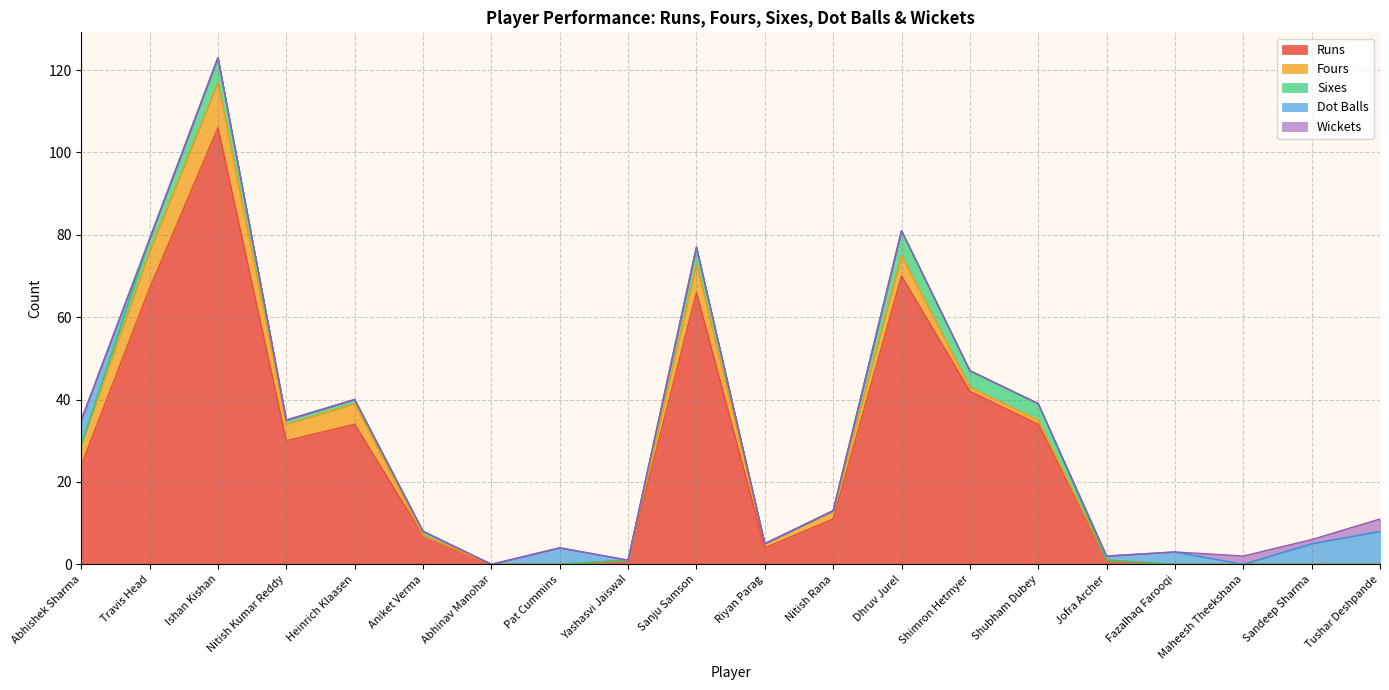

Is the value of Runs at Shubham Dubey greater than the value of Dot Balls at Heinrich Klaasen?

Yes